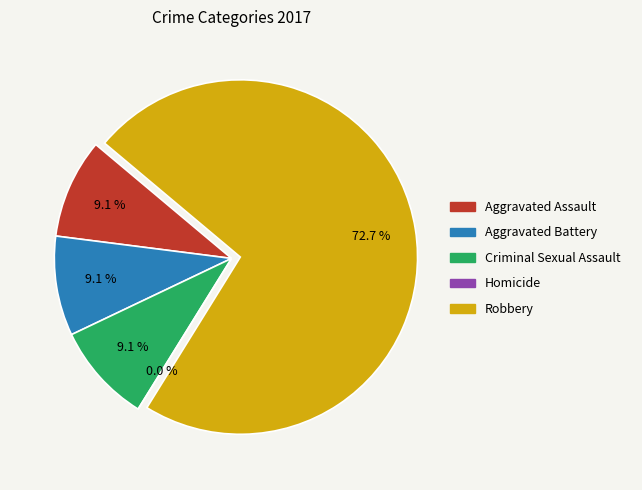

What portion of the pie excludes Robbery?

27.3%